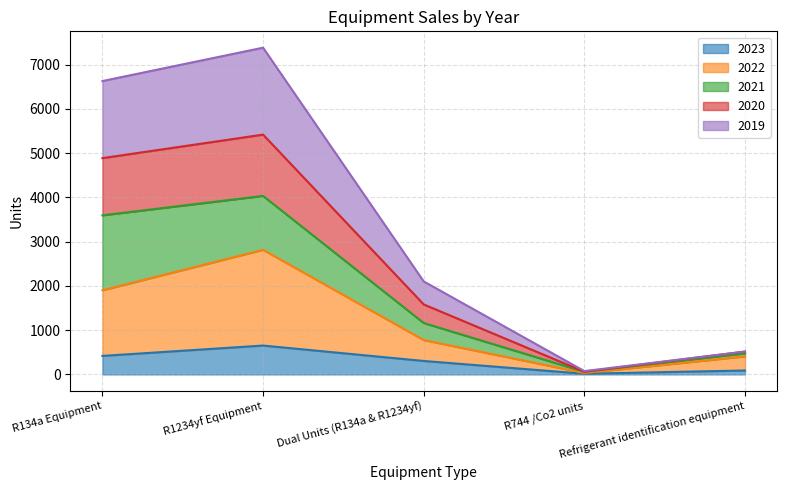

True or false: 2020 and 2019 intersect in this chart.

False